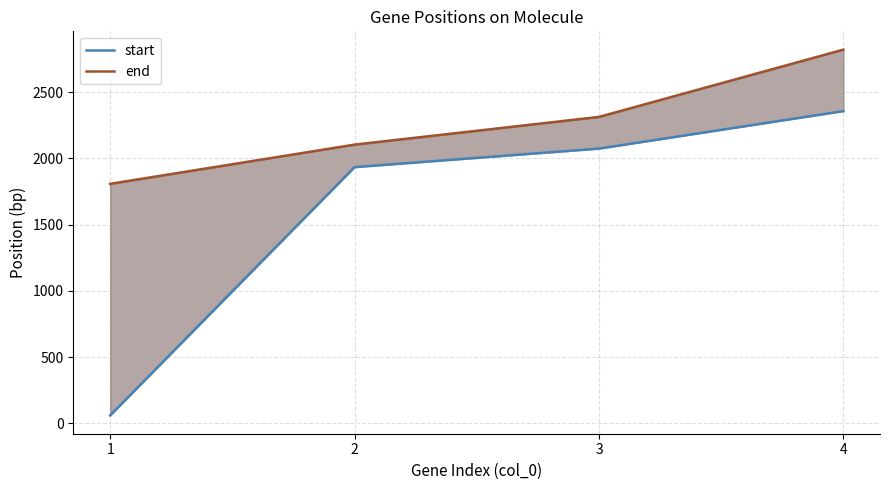

How many values in the end series exceed 2313?

1